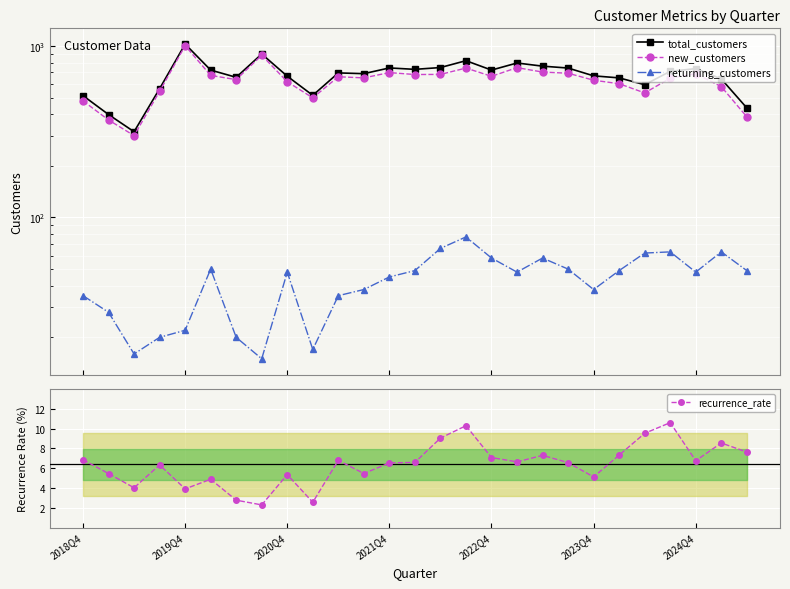

How many data points in returning_customers are above 48?

12